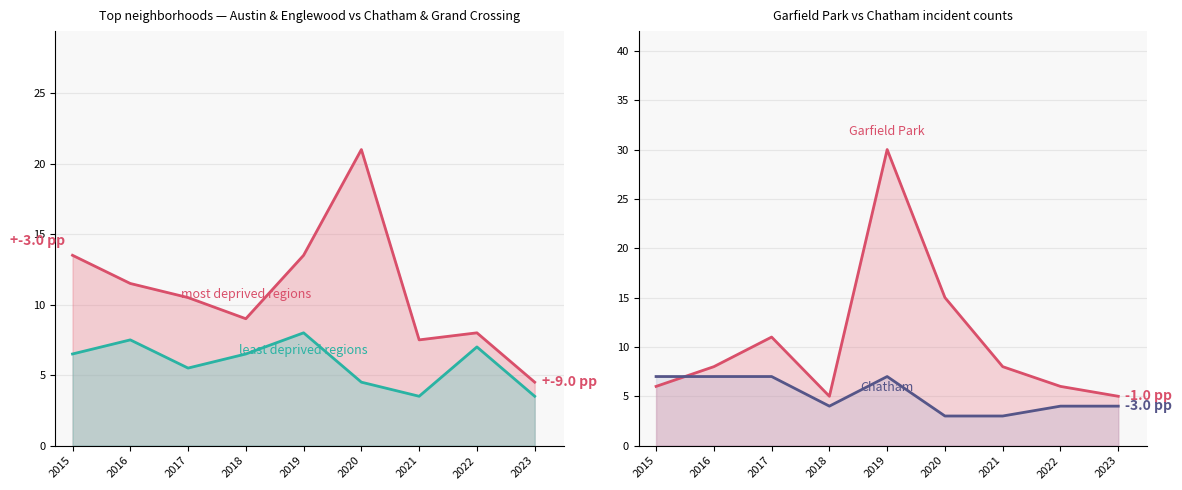

Reading left to right, what are all the values shown in this chart?

most deprived regions: 2015=13.5	2016=11.5	2017=10.5	2018=9.0	2019=13.5	2020=21.0	2021=7.5	2022=8.0	2023=4.5
least deprived regions: 2015=6.5	2016=7.5	2017=5.5	2018=6.5	2019=8.0	2020=4.5	2021=3.5	2022=7.0	2023=3.5
Garfield Park: 2015=6.0	2016=8.0	2017=11.0	2018=5.0	2019=30.0	2020=15.0	2021=8.0	2022=6.0	2023=5.0
Chatham: 2015=7.0	2016=7.0	2017=7.0	2018=4.0	2019=7.0	2020=3.0	2021=3.0	2022=4.0	2023=4.0